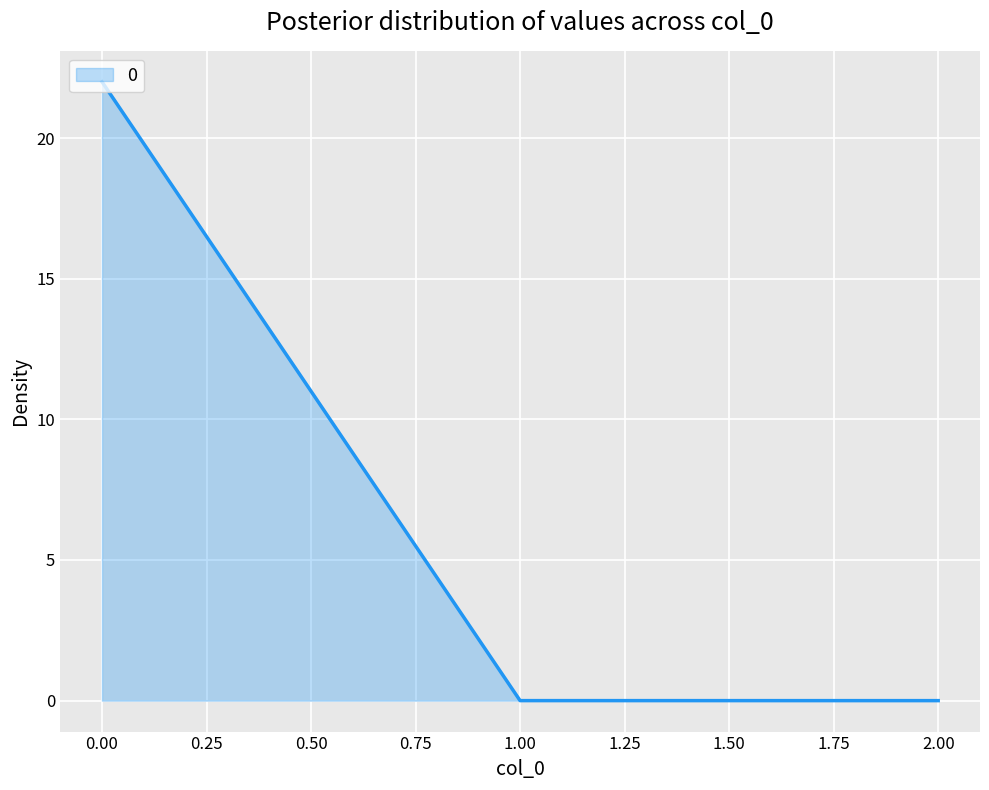

What is the greatest value displayed?

22.0